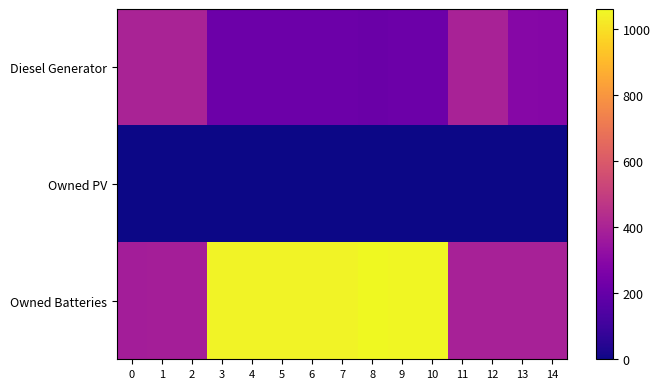

What is the difference between the highest and lowest values at 0?

400